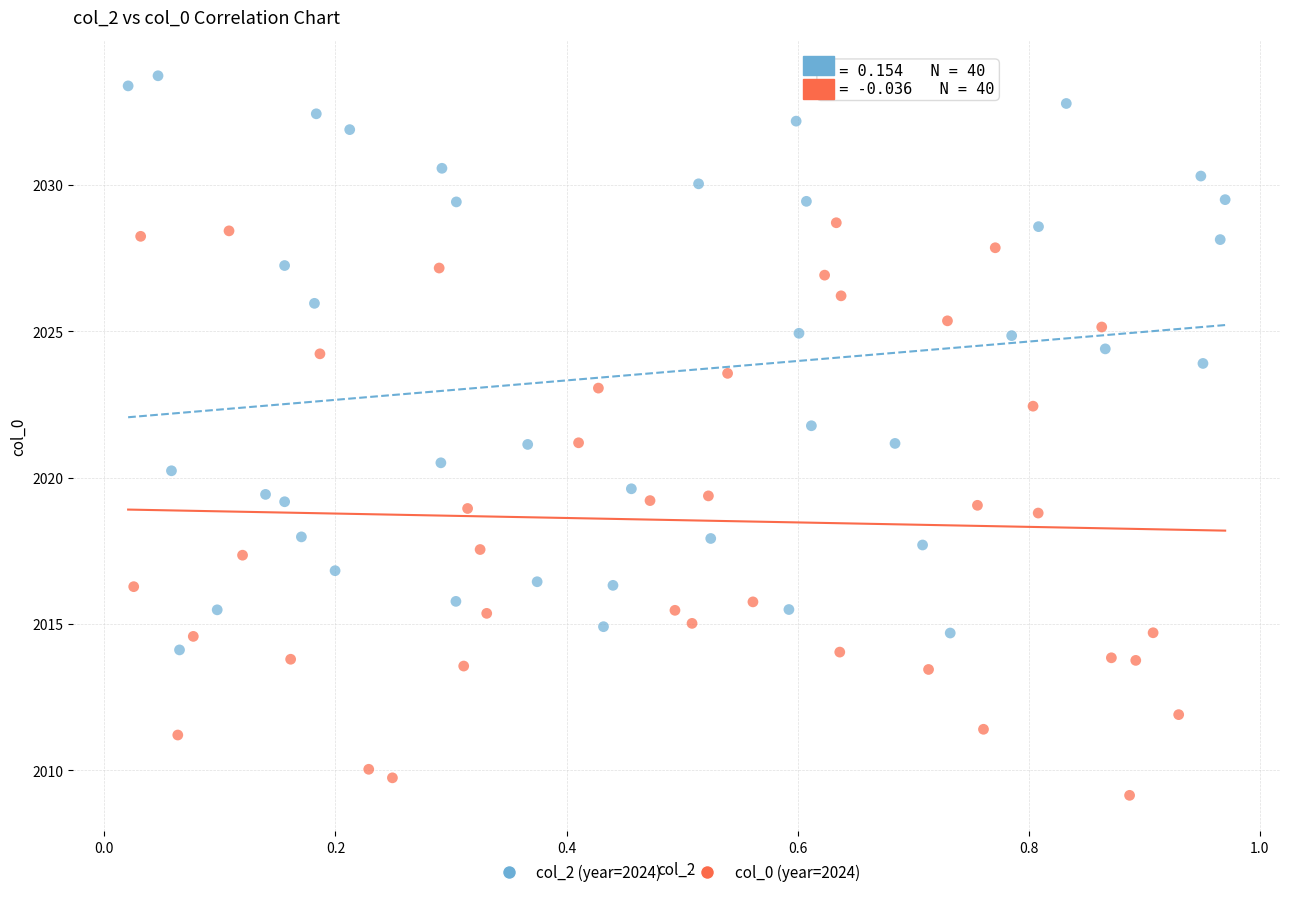

What are all the series names shown in the legend?

col_2 (year=2024), col_0 (year=2024)